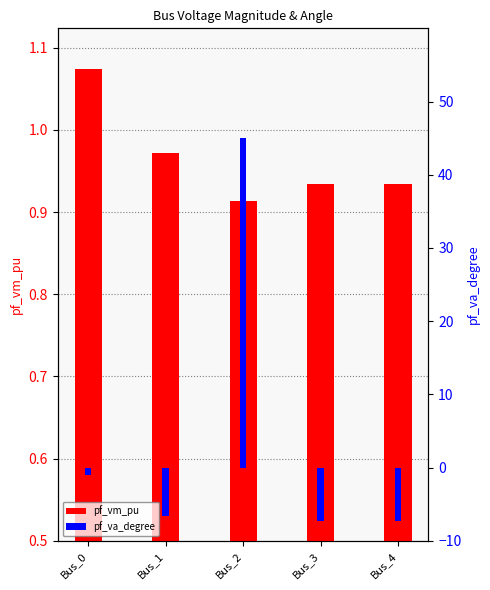

What is the average value of the pf_va_degree series?

4.5